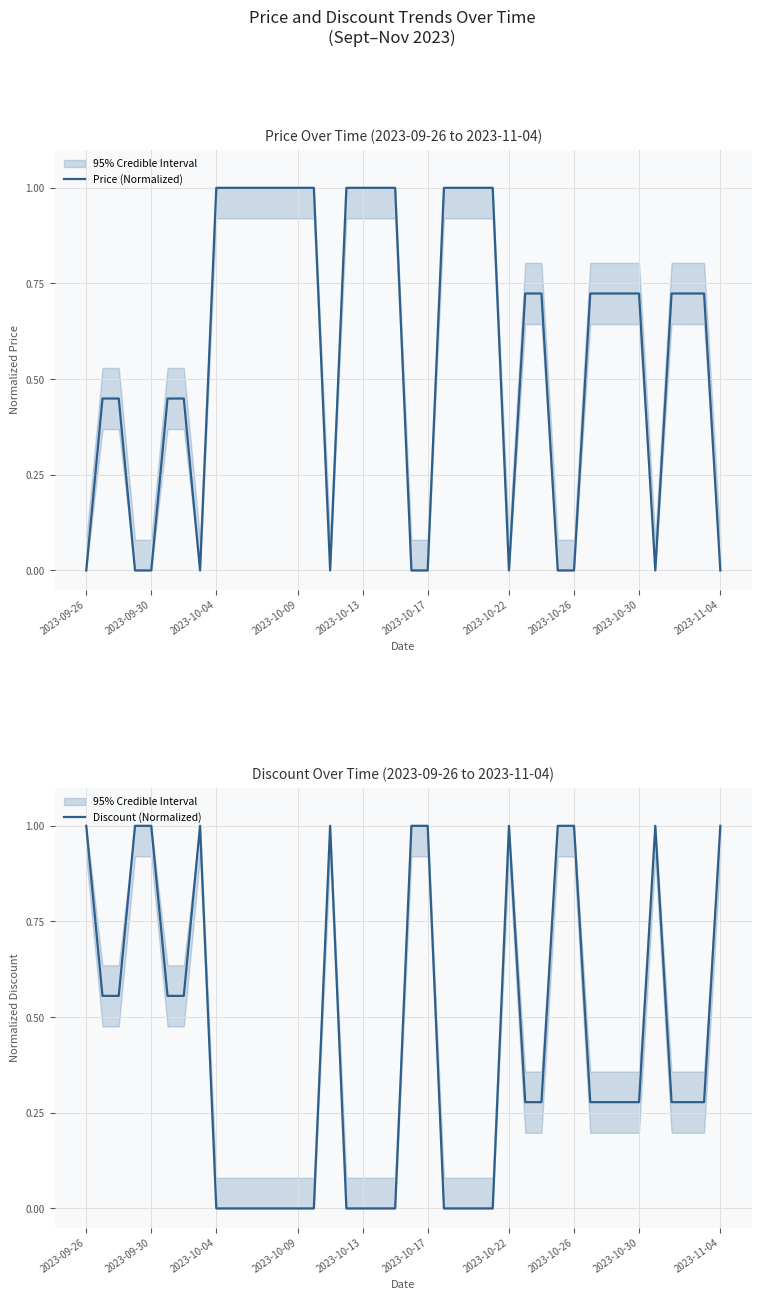

Reading left to right, transcribe all the data shown in this chart.

Price (Normalized): 0.0	0.4	0.4	0.0	0.0	0.4	0.4	0.0	1.0	1.0	1.0	1.0	1.0	1.0	1.0	0.0	1.0	1.0	1.0	1.0	0.0	0.0	1.0	1.0	1.0	1.0	0.0	0.7	0.7	0.0	0.0	0.7	0.7	0.7	0.7	0.0	0.7	0.7	0.7	0.0
Discount (Normalized): 1.0	0.6	0.6	1.0	1.0	0.6	0.6	1.0	0.0	0.0	0.0	0.0	0.0	0.0	0.0	1.0	0.0	0.0	0.0	0.0	1.0	1.0	0.0	0.0	0.0	0.0	1.0	0.3	0.3	1.0	1.0	0.3	0.3	0.3	0.3	1.0	0.3	0.3	0.3	1.0